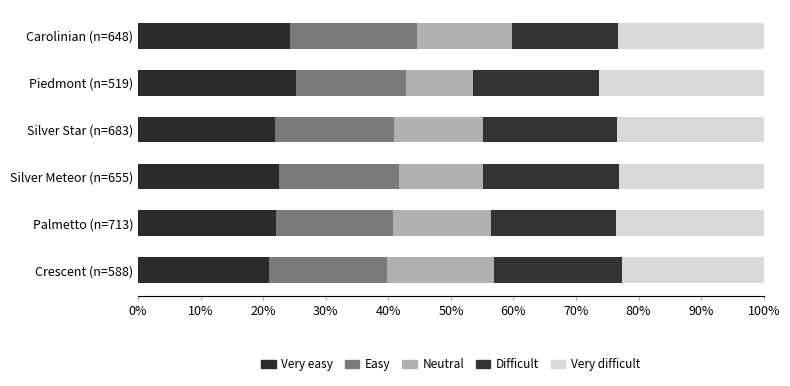

Count the number of categories in the chart.

6